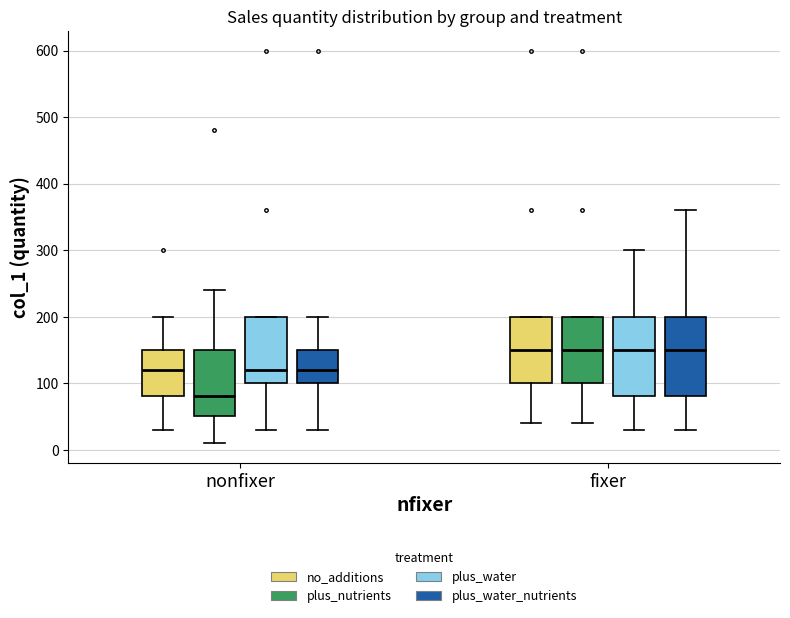

Reading left to right, transcribe this box plot: for each box, give where its median line is, the range the box spans, and where its two whiskers end, as read against the y-axis. The values are not printed on the chart, so give them approximately, as read against the axis.

nonfixer (no_additions): median 120, box 80 to 150, whiskers 30 to 200
nonfixer (plus_nutrients): median 80, box 50 to 150, whiskers 10 to 240
nonfixer (plus_water): median 120, box 100 to 200, whiskers 30 to 200
nonfixer (plus_water_nutrients): median 120, box 100 to 150, whiskers 30 to 200
fixer (no_additions): median 150, box 100 to 200, whiskers 40 to 200
fixer (plus_nutrients): median 150, box 100 to 200, whiskers 40 to 200
fixer (plus_water): median 150, box 80 to 200, whiskers 30 to 300
fixer (plus_water_nutrients): median 150, box 80 to 200, whiskers 30 to 360